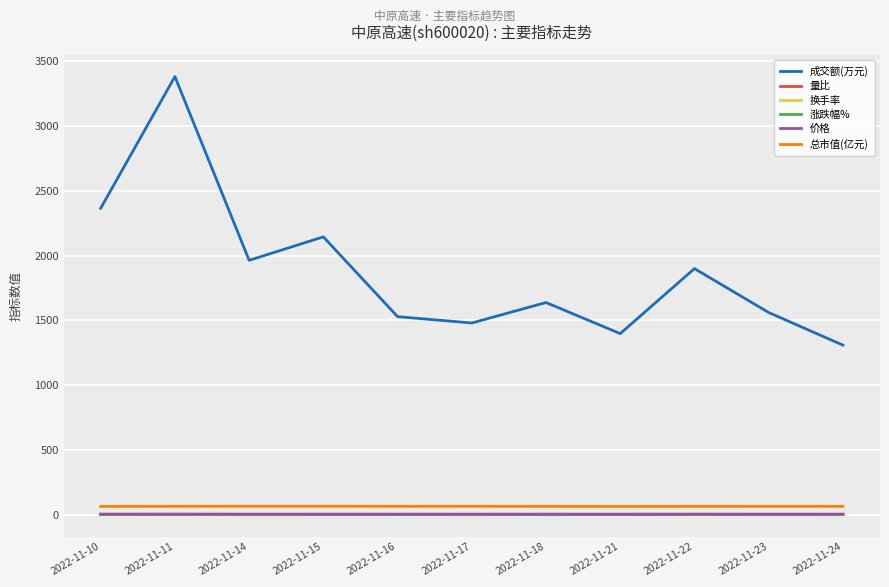

Read the 换手率 value at 2022-11-10.

0.4